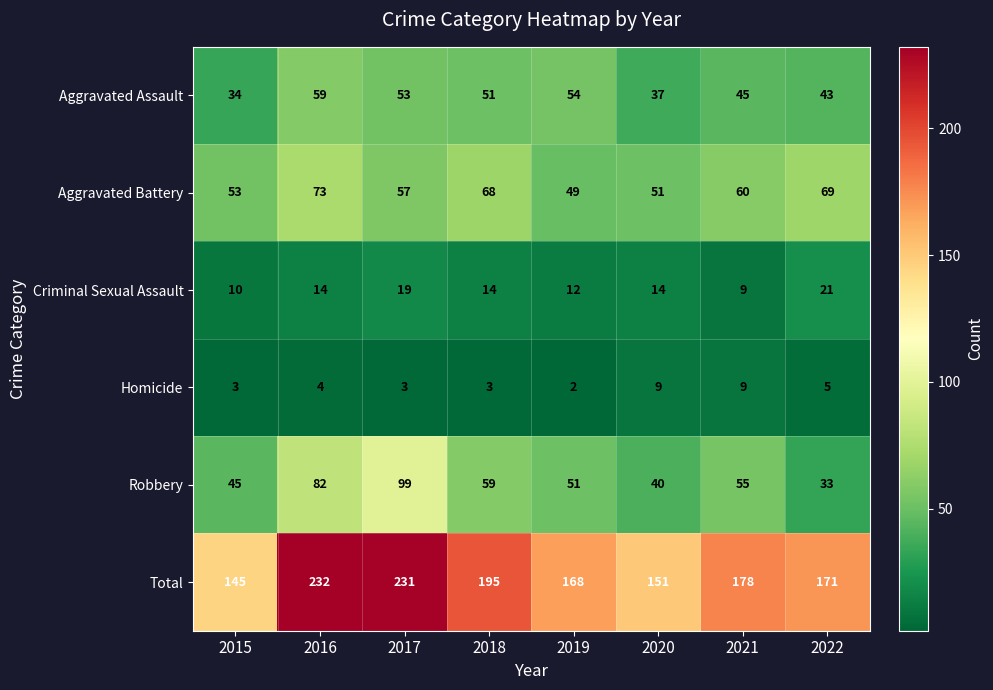

What is the minimum value shown in the chart?

2